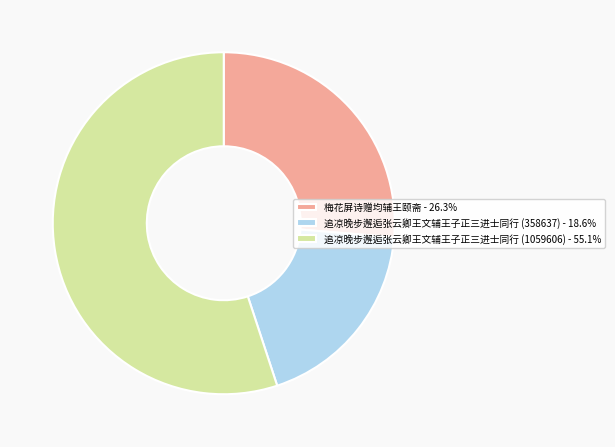

Between 追凉晚步邂逅张云卿王文辅王子正三进士同行 (1059606) and 追凉晚步邂逅张云卿王文辅王子正三进士同行 (358637), which is larger?

追凉晚步邂逅张云卿王文辅王子正三进士同行 (1059606)